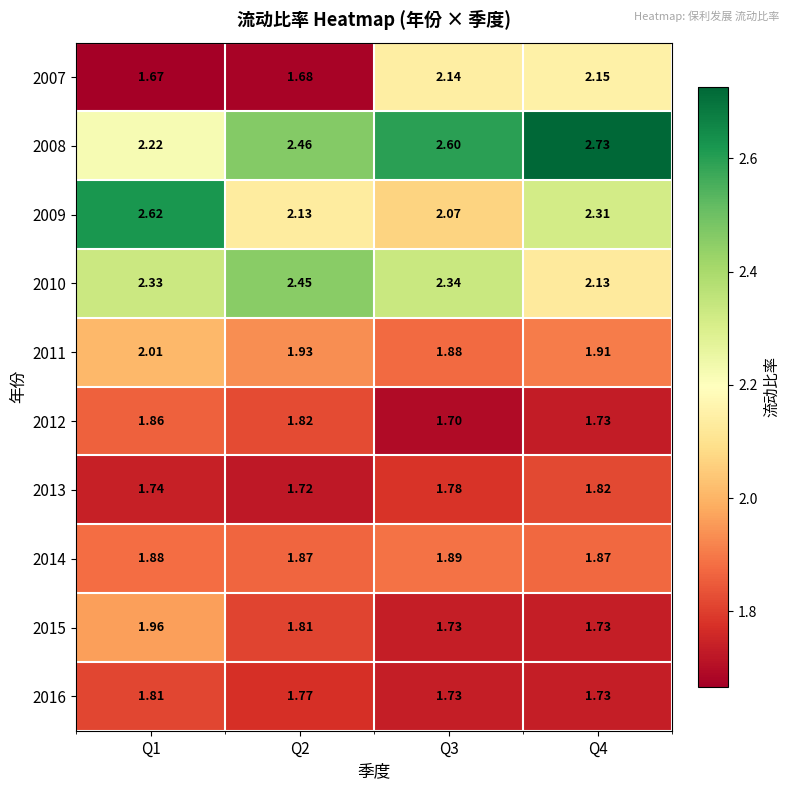

Which series has the largest total across all categories?

2008